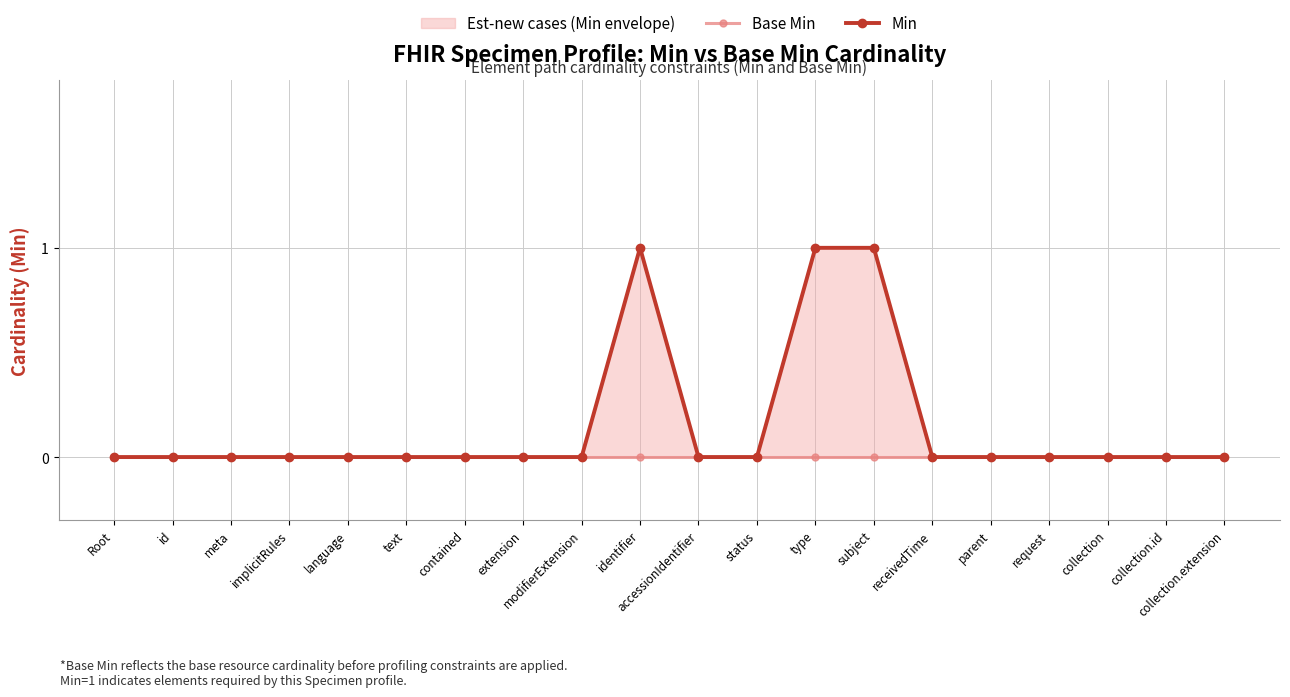

What is the sum of all Min values?

3